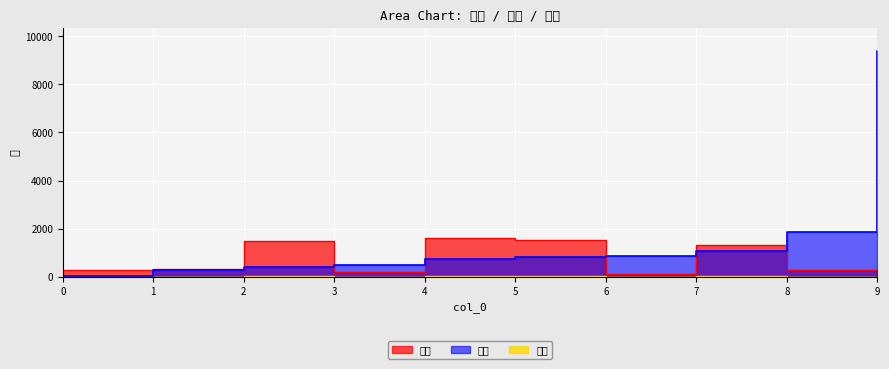

True or false: 数量 and 长度 intersect in this chart.

False